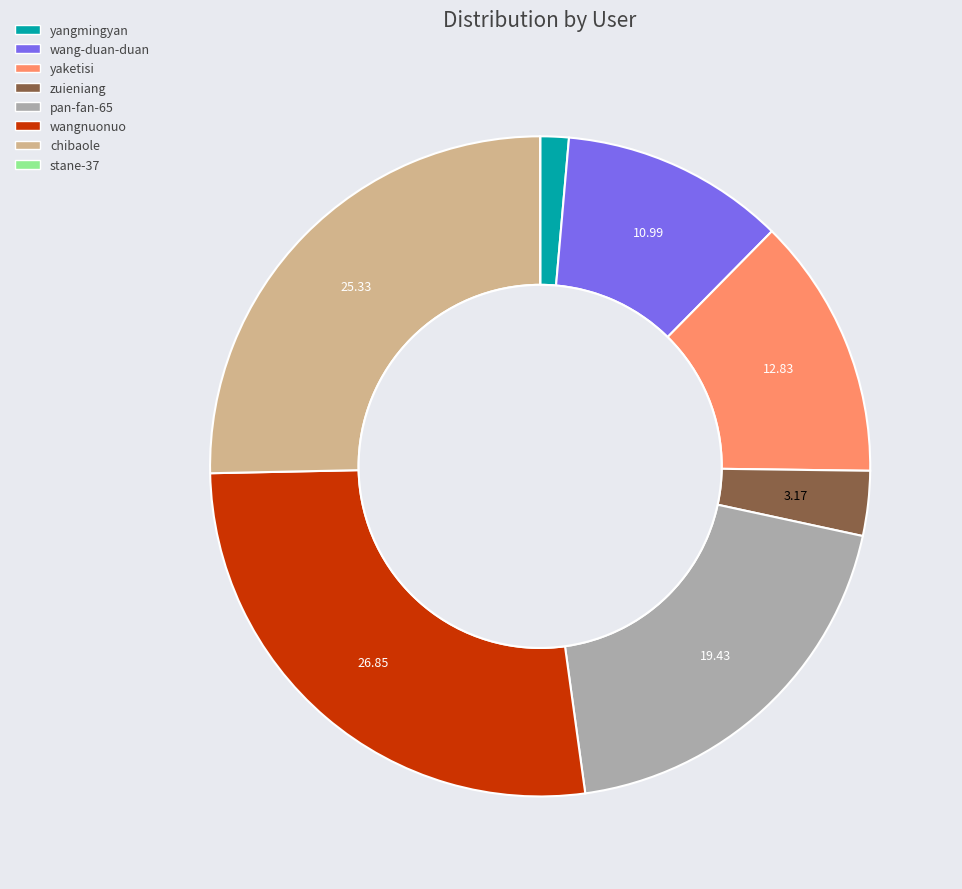

Which category has the biggest portion of the pie?

wangnuonuo